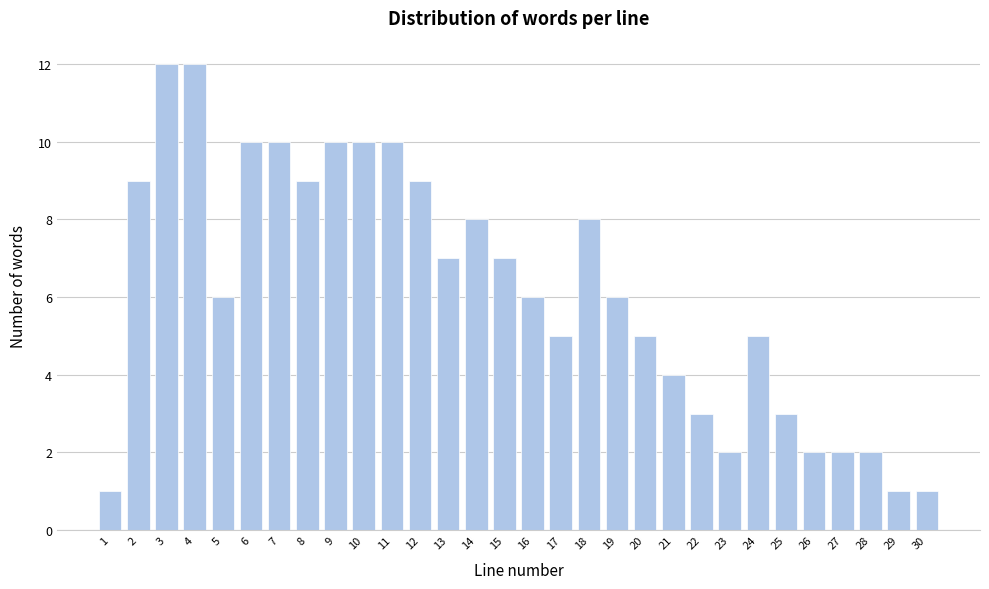

Reading left to right, transcribe all the data shown in this chart.

1=1	2=9	3=12	4=12	5=6	6=10	7=10	8=9	9=10	10=10	11=10	12=9	13=7	14=8	15=7	16=6	17=5	18=8	19=6	20=5	21=4	22=3	23=2	24=5	25=3	26=2	27=2	28=2	29=1	30=1